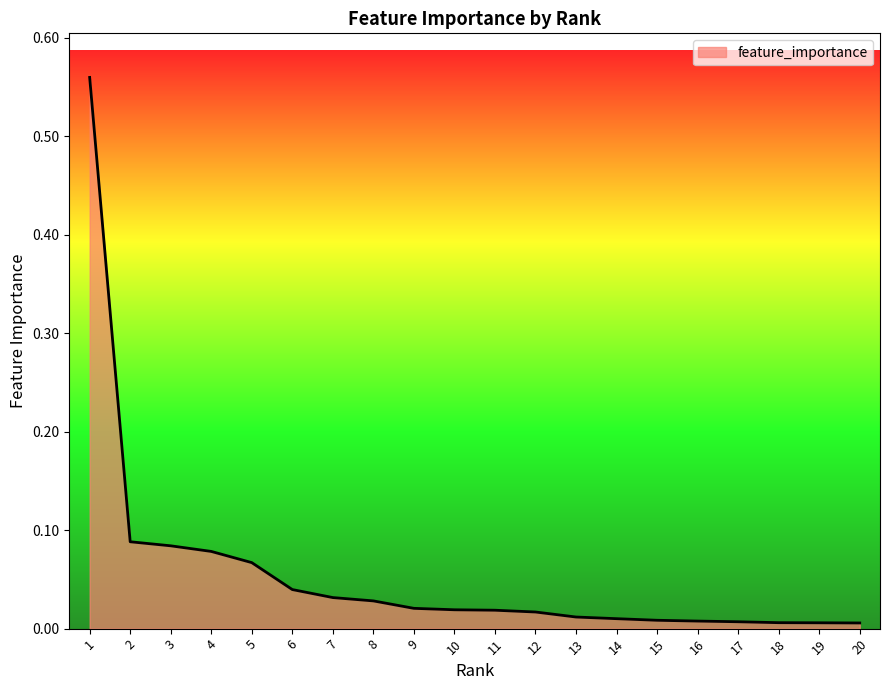

The value at 1 is 0.8. True or false?

False